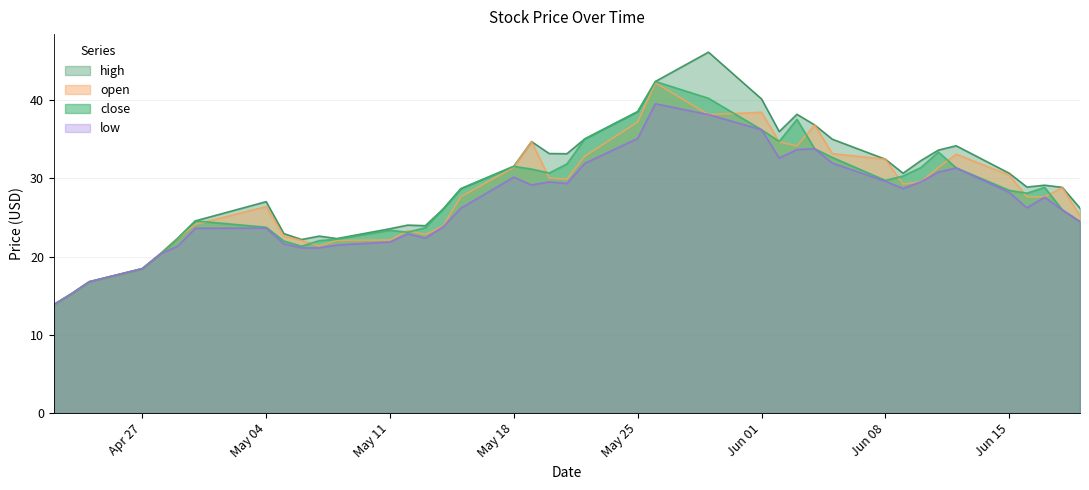

True or false: open has more than 1 interior local peaks.

True